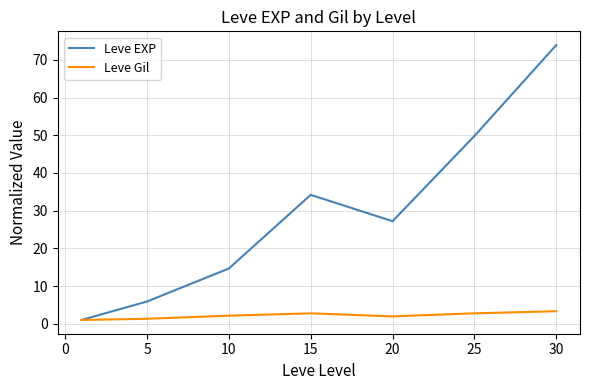

What is the highest value of the Leve EXP series?

73.9